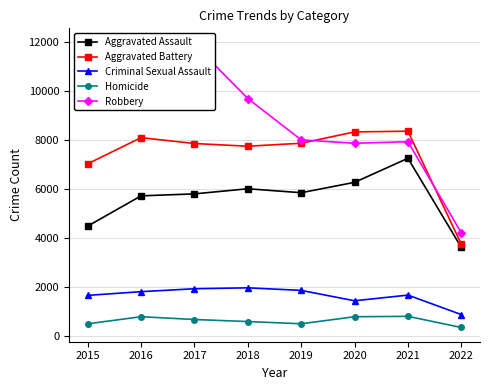

Reading left to right, what are all the values shown in this chart?

Aggravated Assault: 4480	5712	5793	6001	5840	6263	7243	3610
Aggravated Battery: 7018	8085	7845	7735	7857	8319	8347	3742
Criminal Sexual Assault: 1655	1807	1926	1963	1859	1435	1667	873
Homicide: 496	786	672	589	498	785	801	347
Robbery: 9638	11960	11880	9679	7994	7855	7919	4202